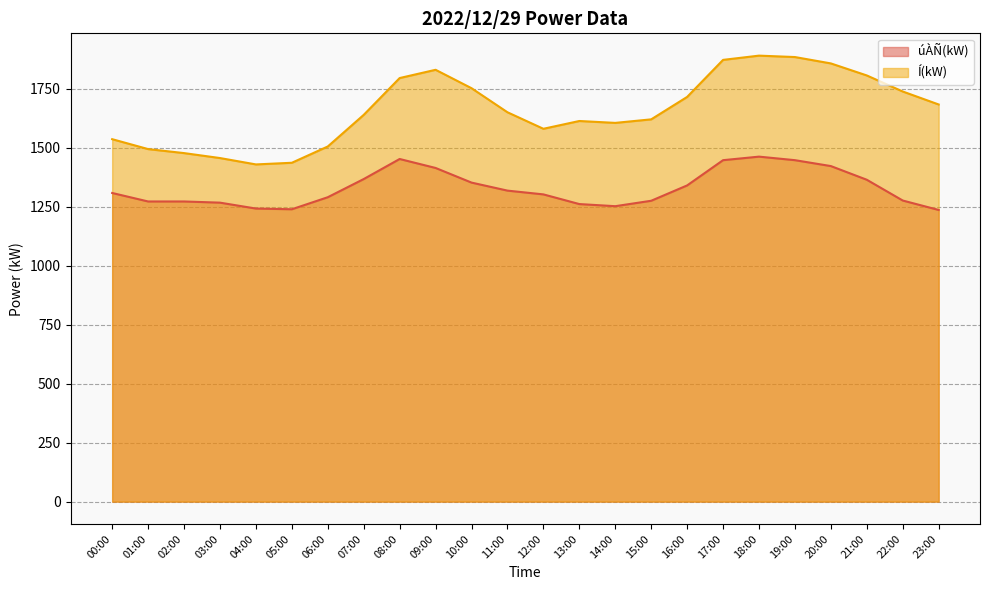

How many categories are shown in the chart?

24